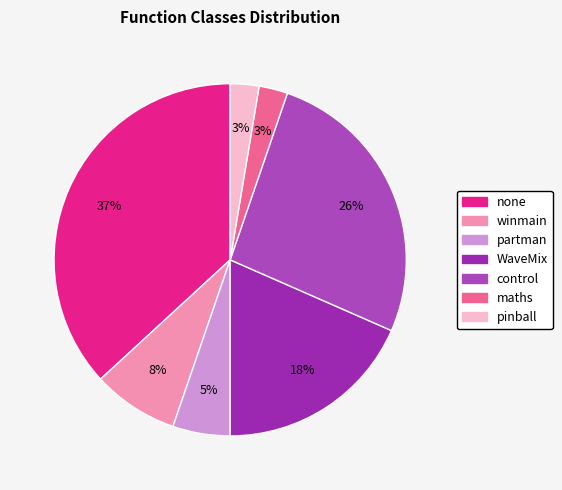

To the nearest percent, what is the combined percentage of WaveMix and control?

45%